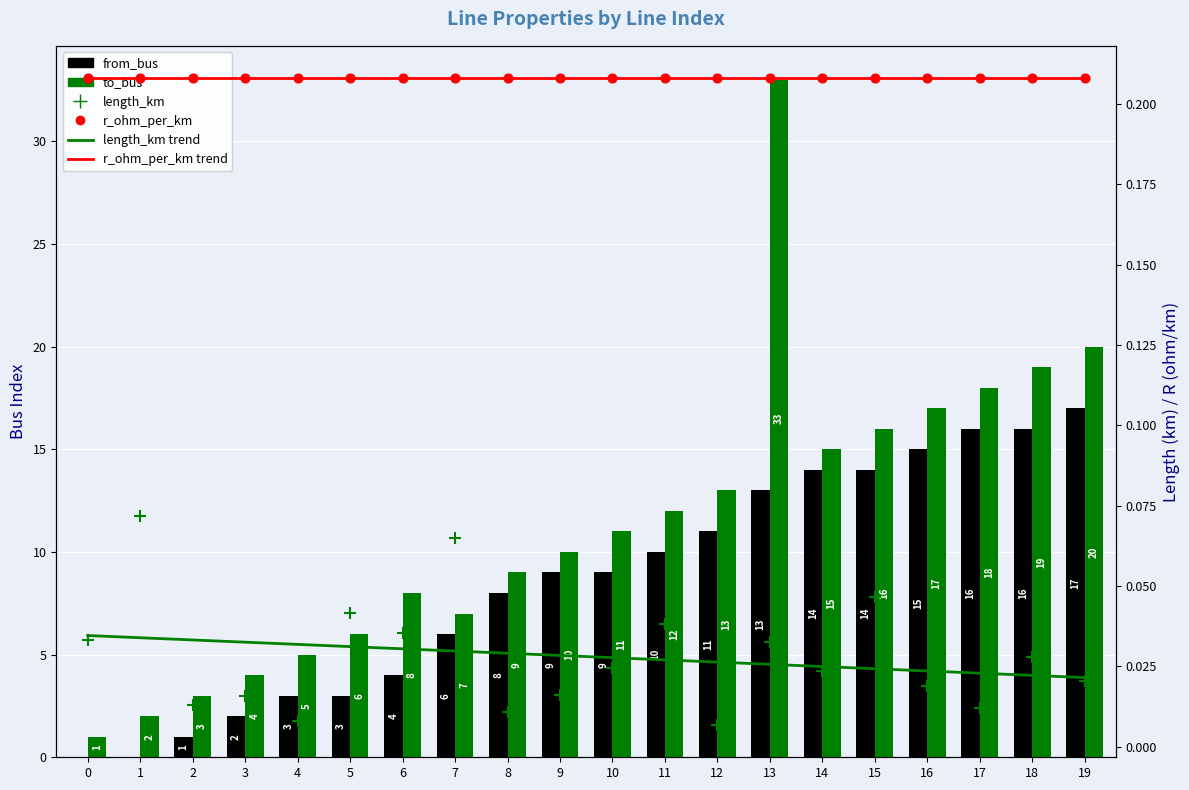

At which category is the sum across all series the highest?

13